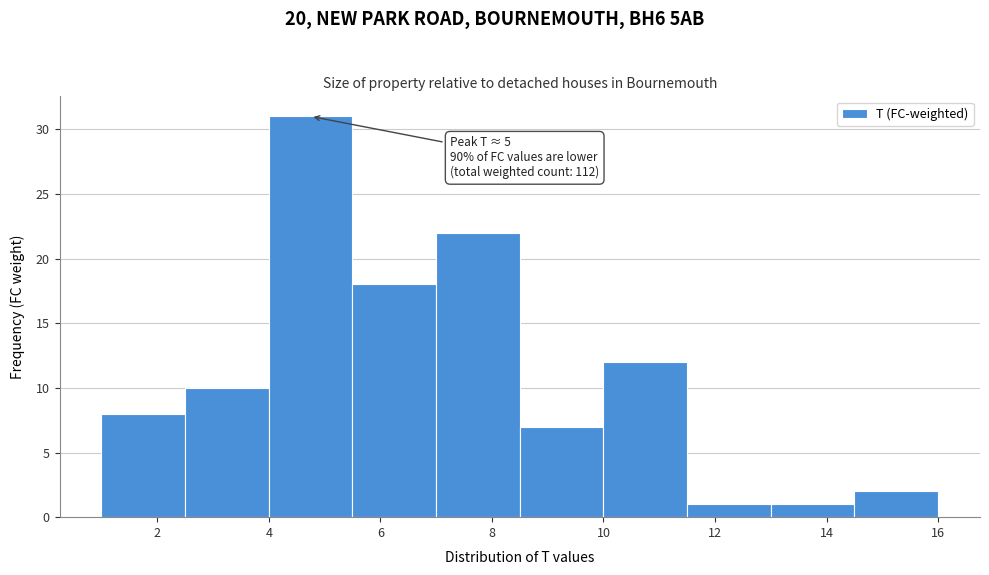

Over which range of the x-axis is the bar tallest?

4.0 to 5.5